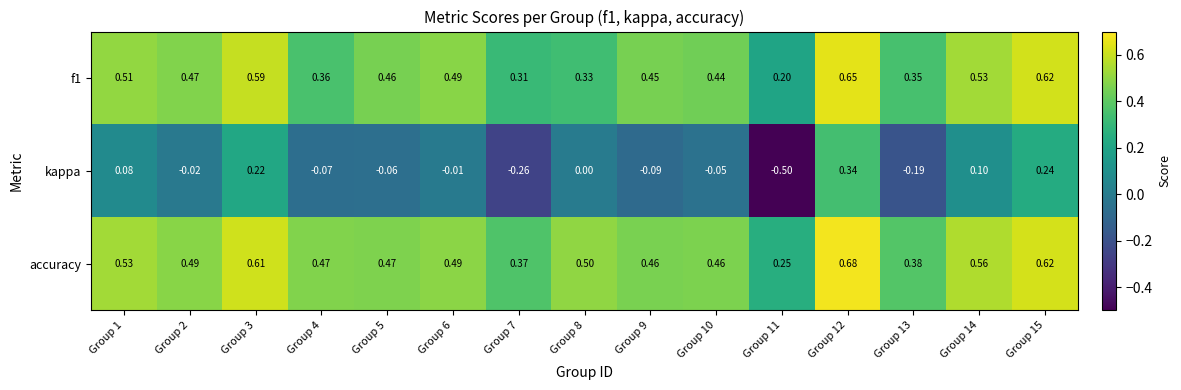

Which label corresponds to the smallest value in the chart?

Group 11